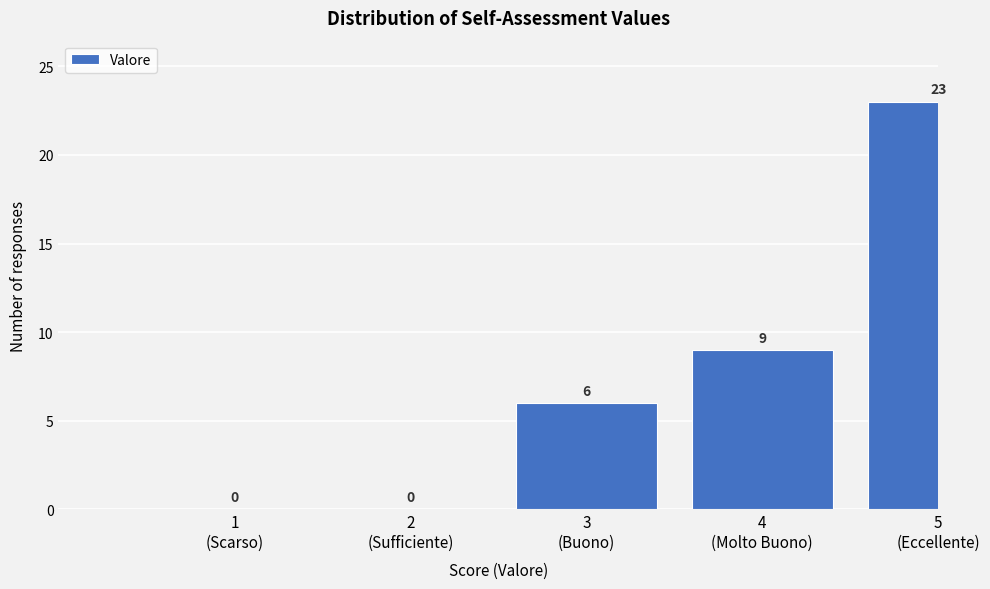

What is the maximum value shown in the chart?

23